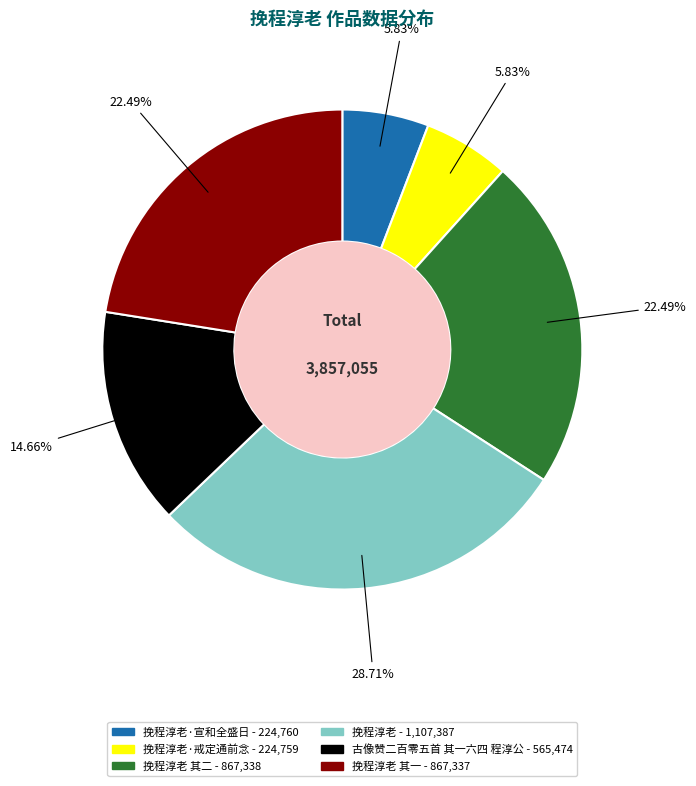

Is there a majority slice in this chart?

No